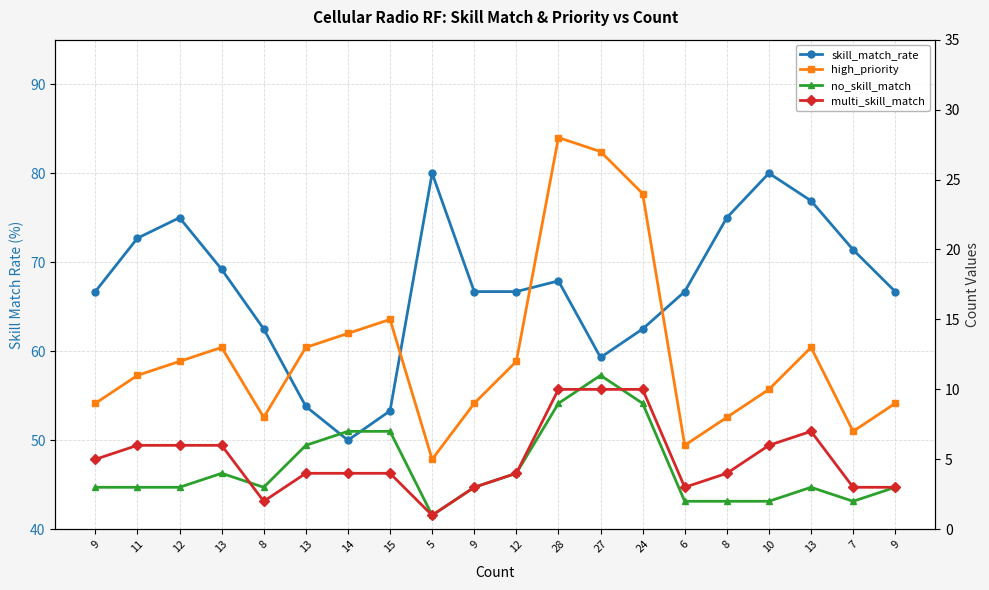

What is the spread (max minus min) of values at 12?

72.0